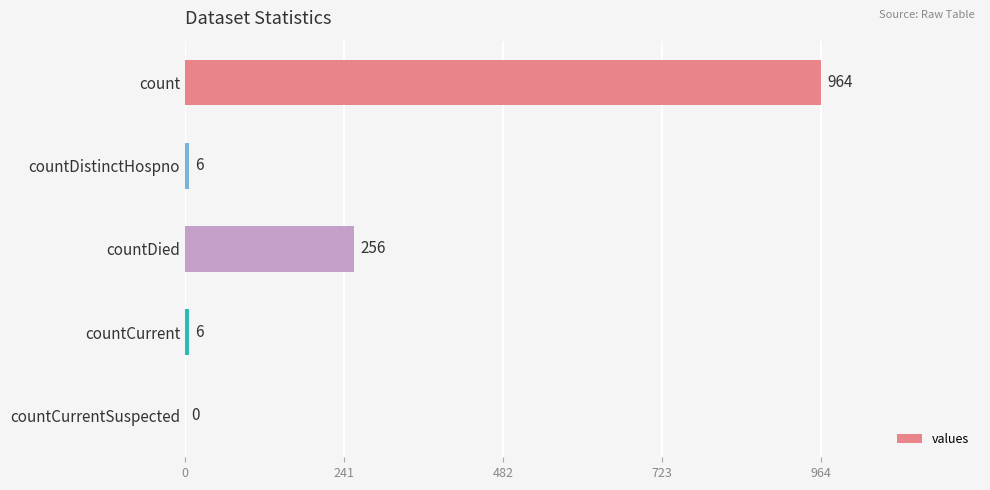

What is the sum of the values at countCurrent and countDied?

262